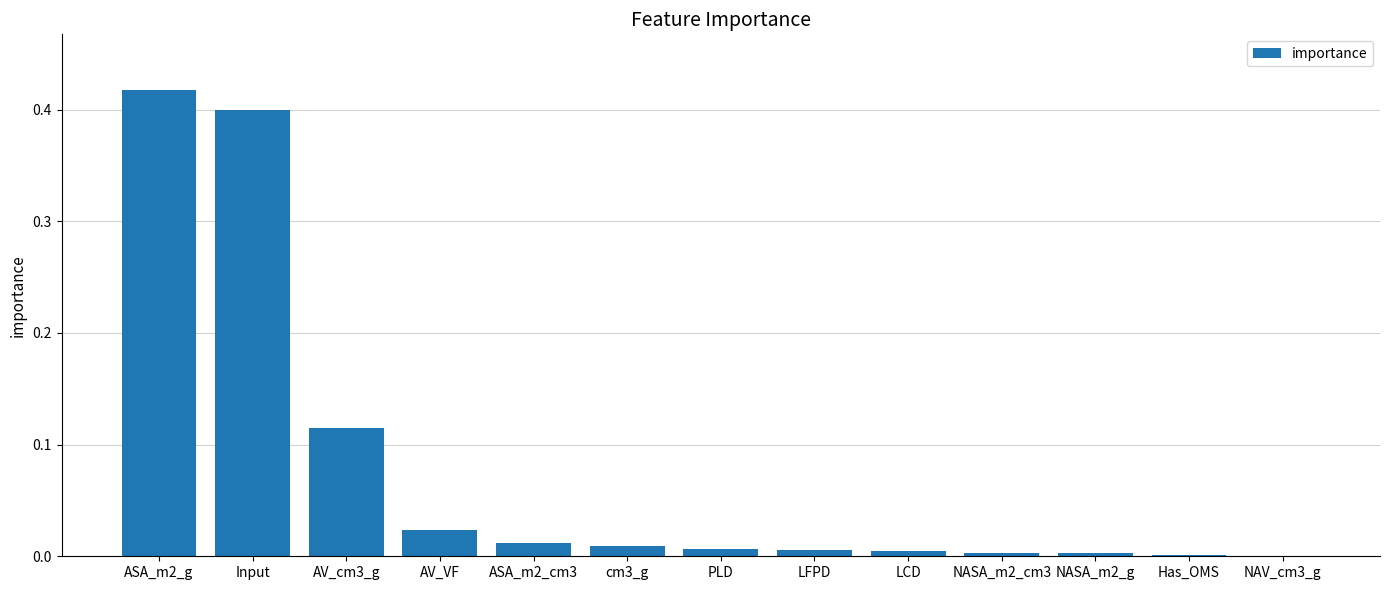

Are the bars horizontal?

No